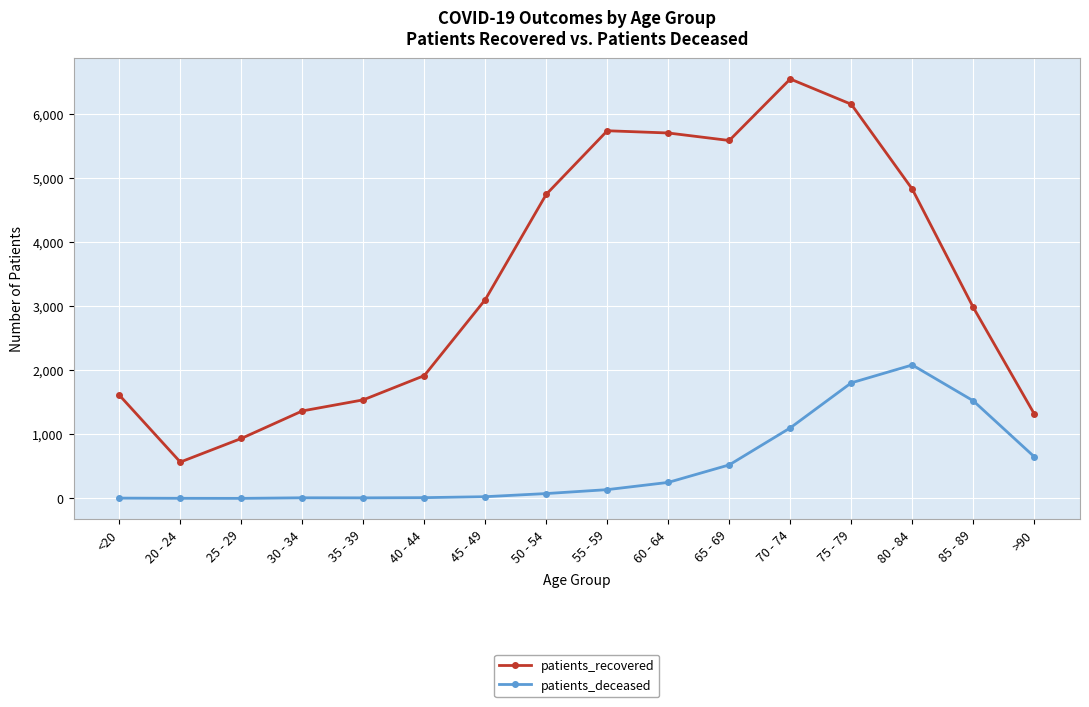

What is the greatest value displayed?

6541